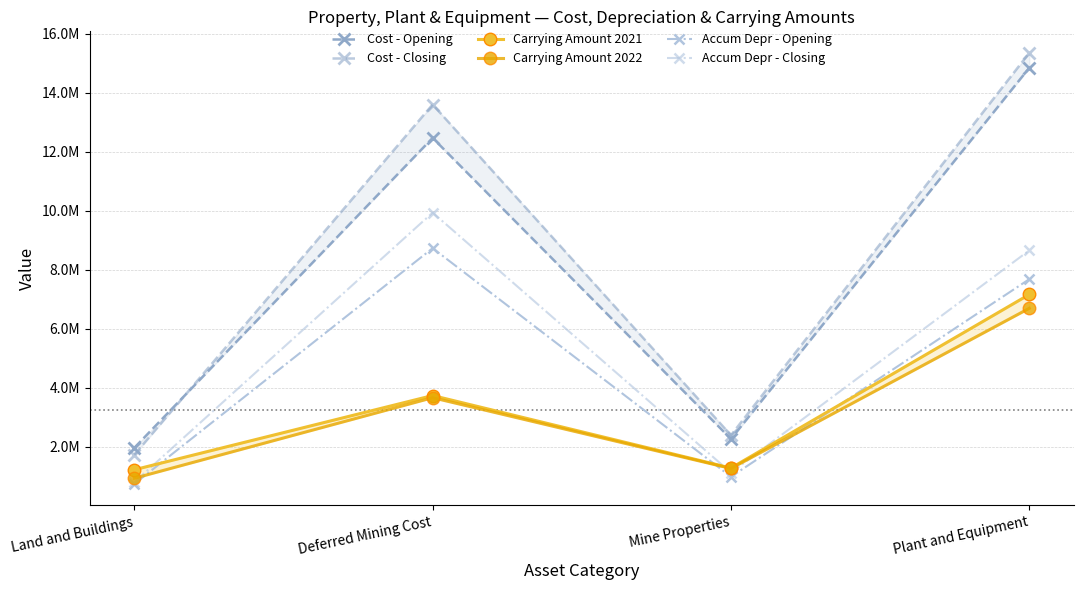

Which has a higher value, Land and Buildings or Plant and Equipment?

Plant and Equipment